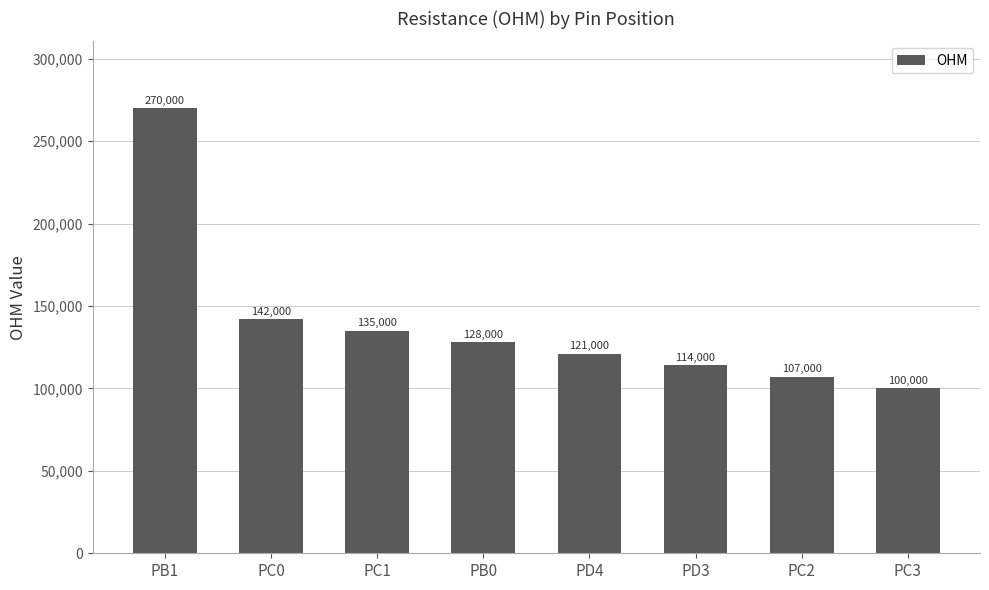

Reading right to left, extract all data points from this chart.

PC3=100000	PC2=107000	PD3=114000	PD4=121000	PB0=128000	PC1=135000	PC0=142000	PB1=270000